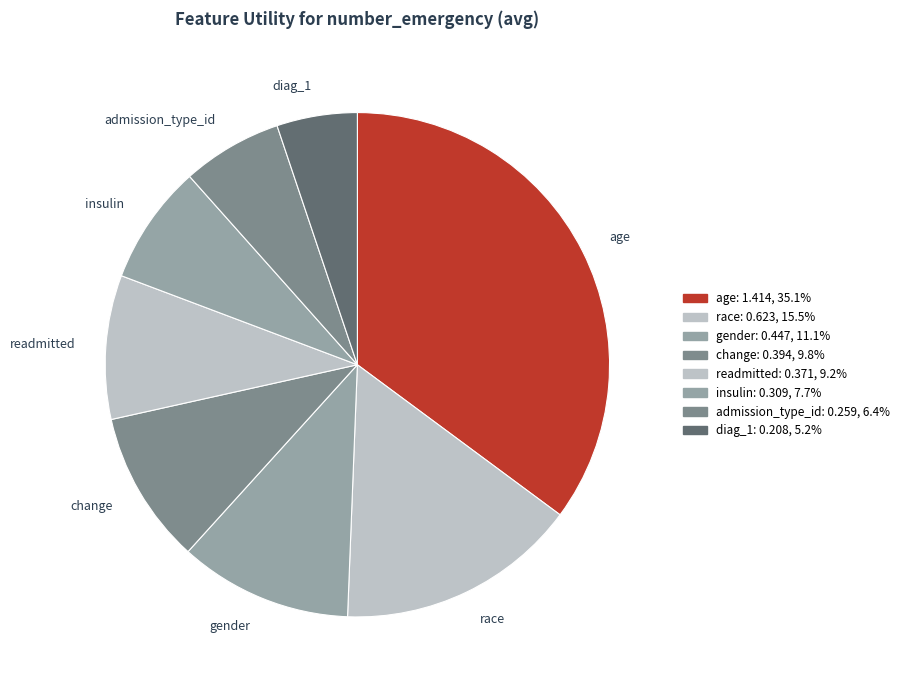

What is the smallest slice in the pie chart?

diag_1